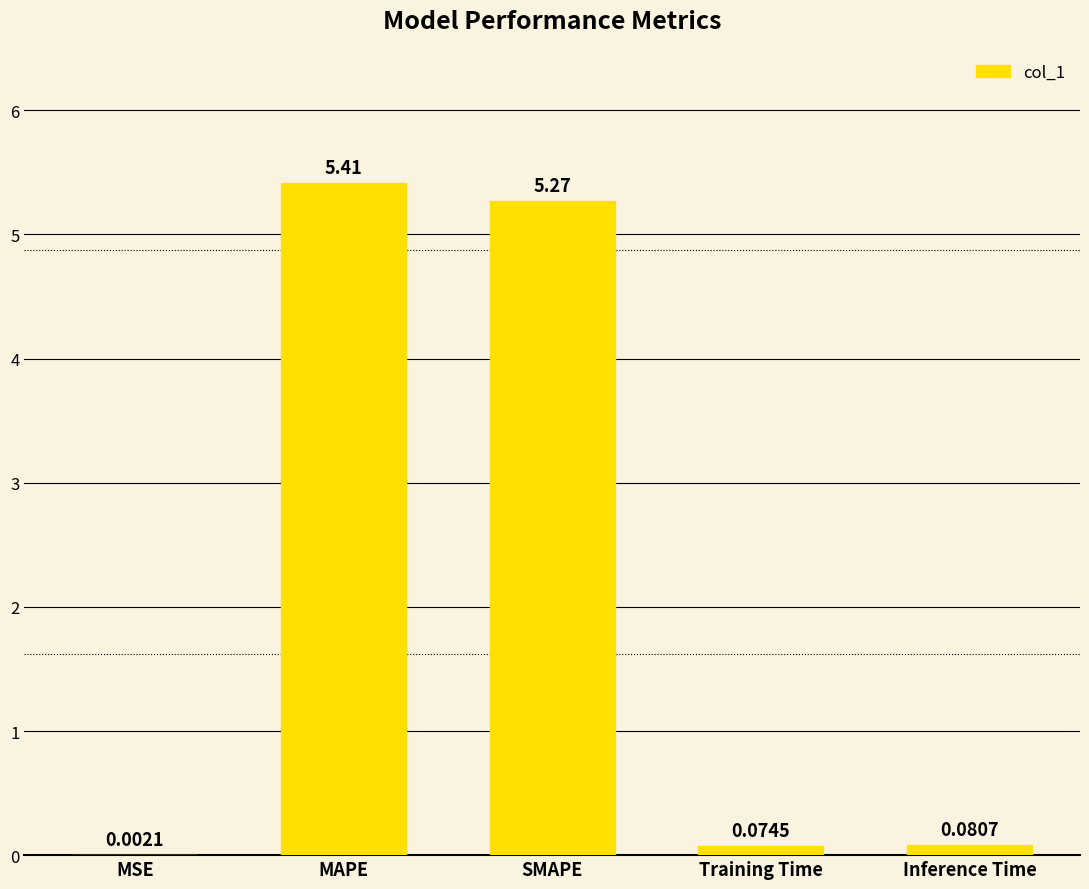

Which has a higher value, Training Time or MAPE?

MAPE